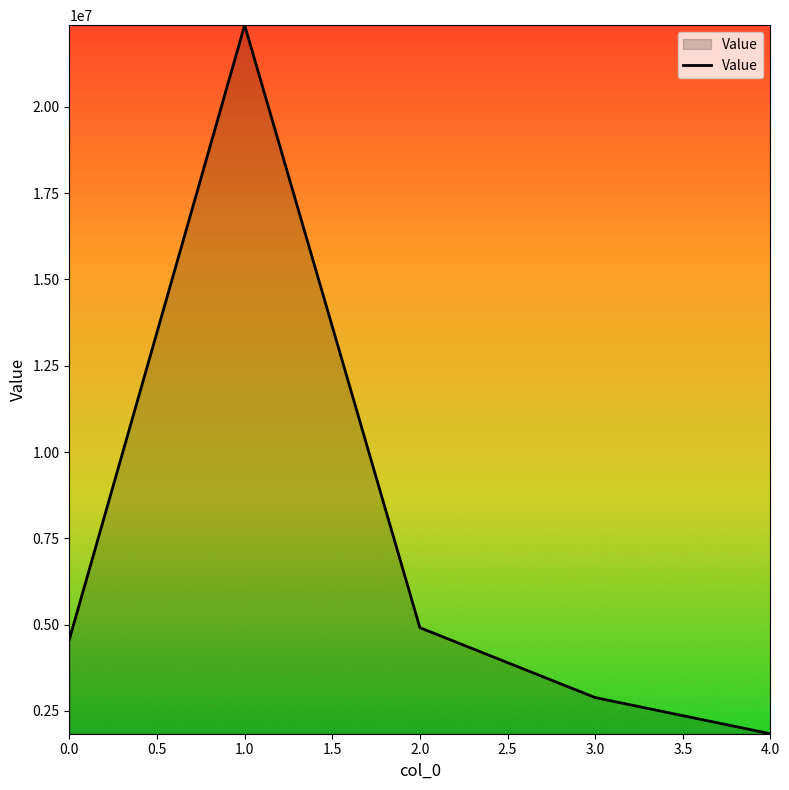

Reading left to right, what are all the values shown in this chart?

4577865.6	22366560.7	4912238.0	2888349.8	1840660.4